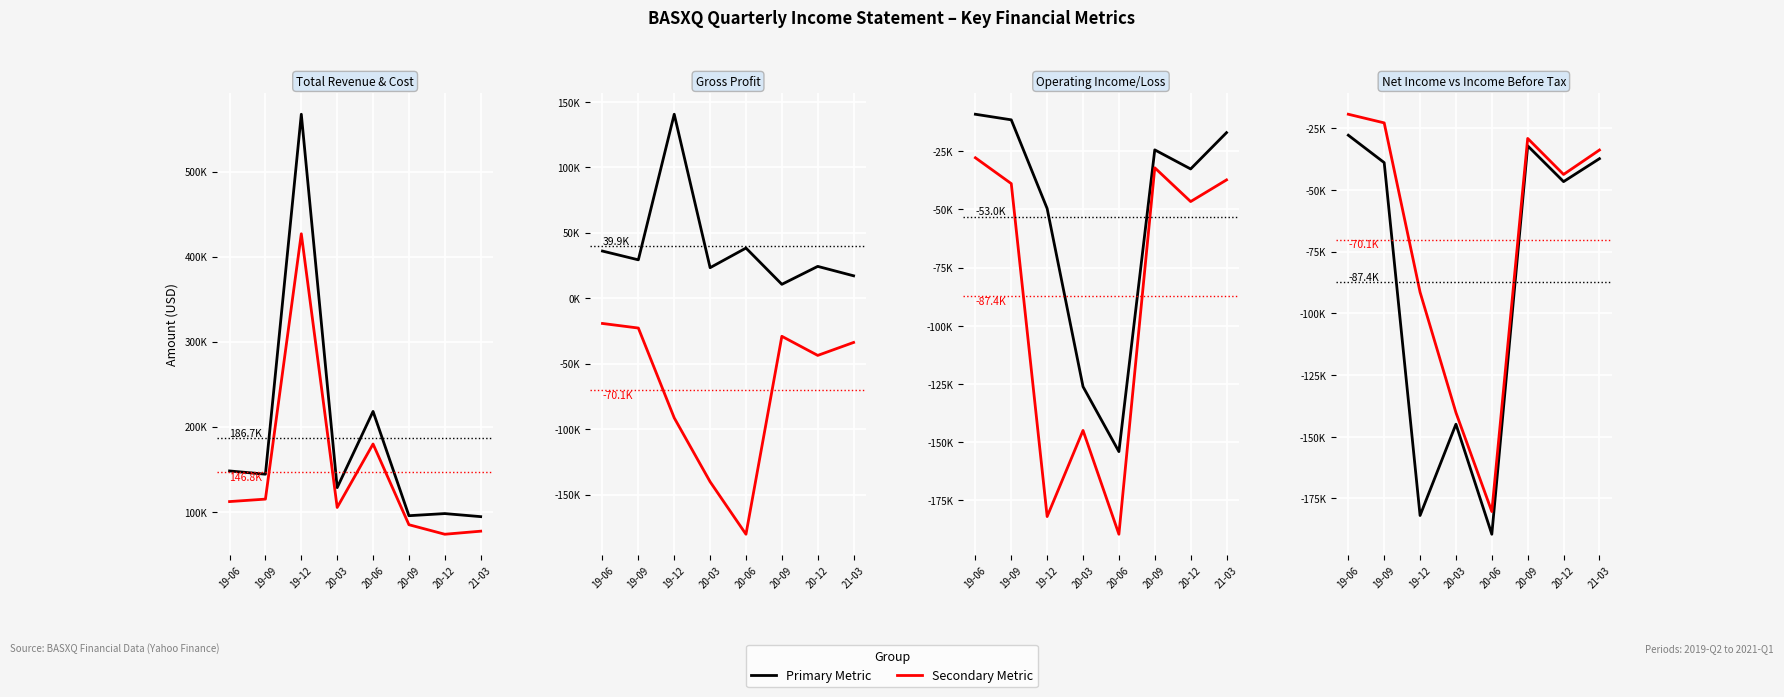

What is the lowest value of the Net Income series?

-189500